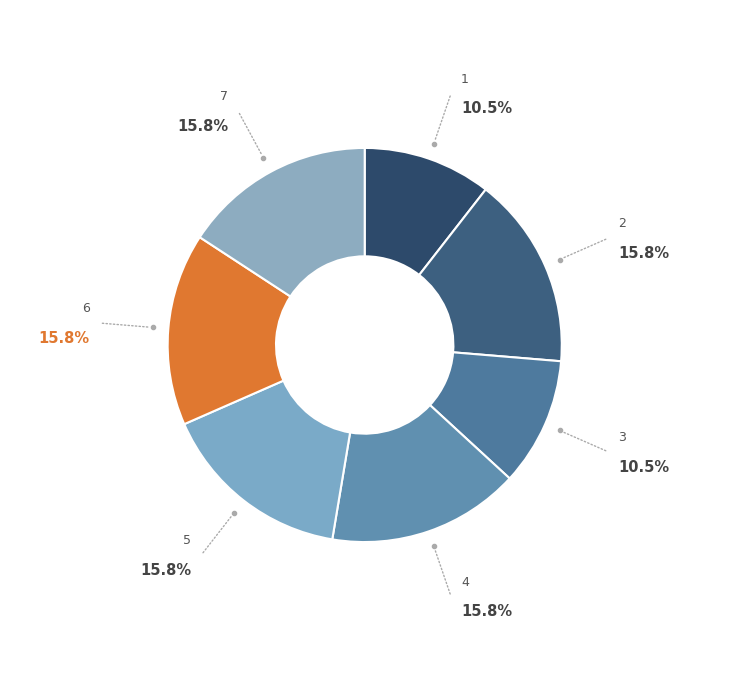

Count the number of slices in the pie.

7